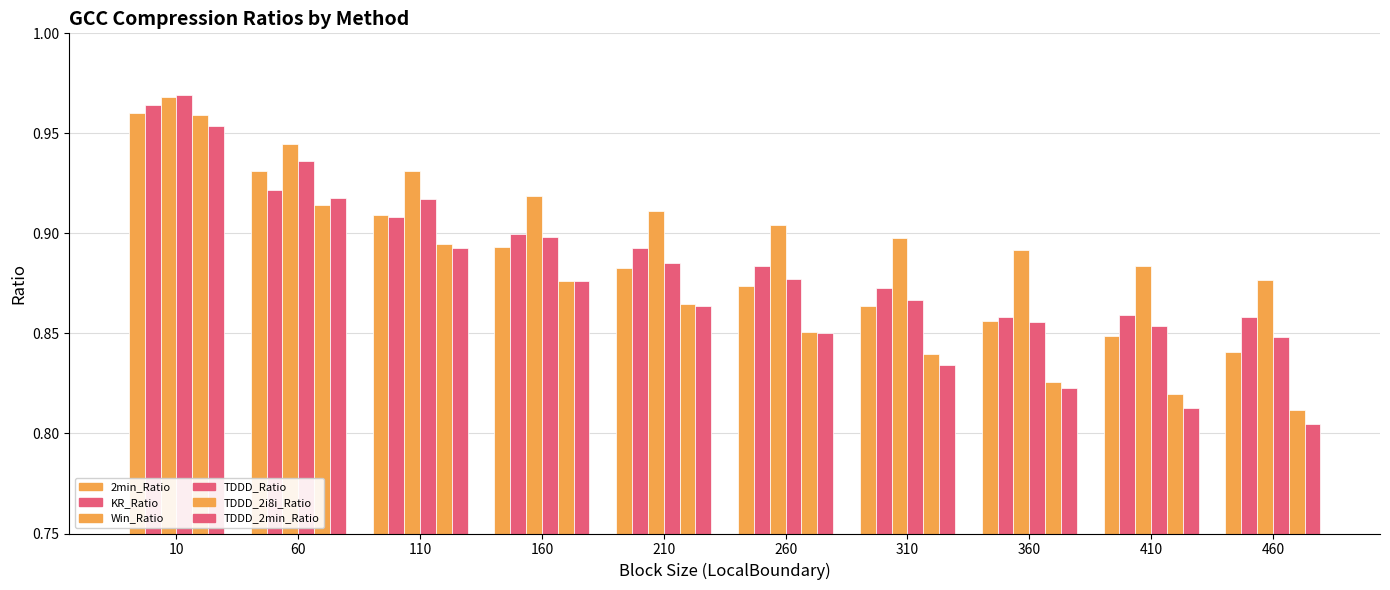

Does the chart contain stacked bars?

No